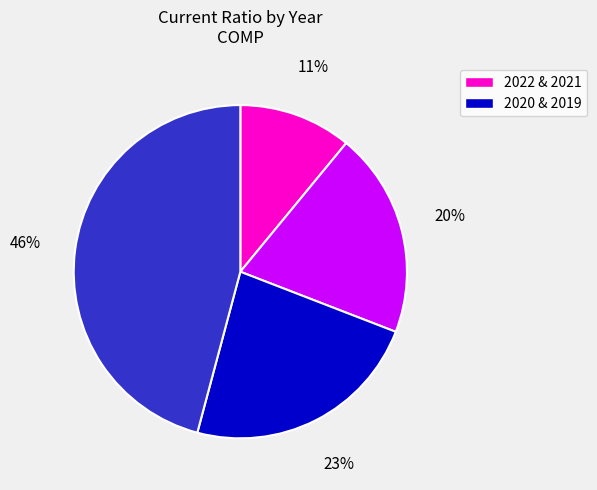

Does any single category account for the majority?

No